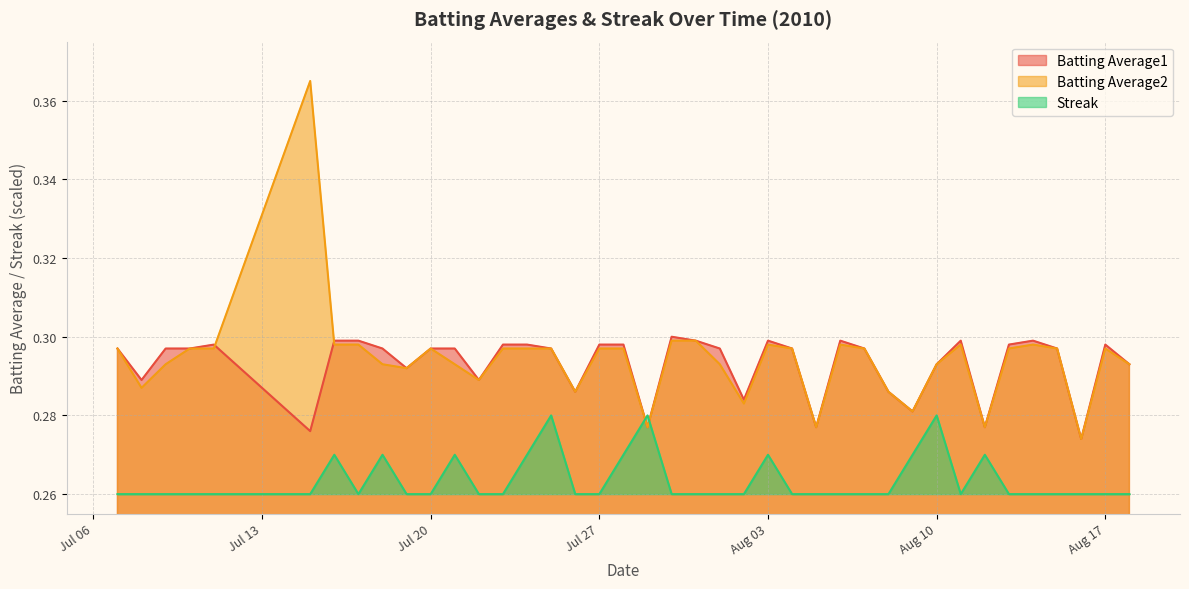

In Batting Average1, how many points are lower than both neighbors (excluding endpoints)?

11